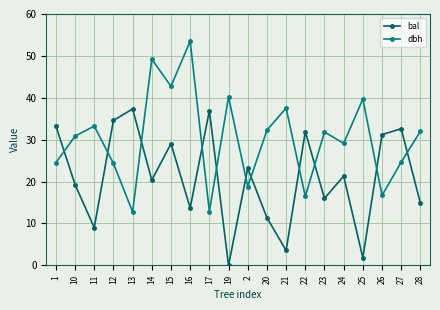

What are all the series names shown in the legend?

bal, dbh